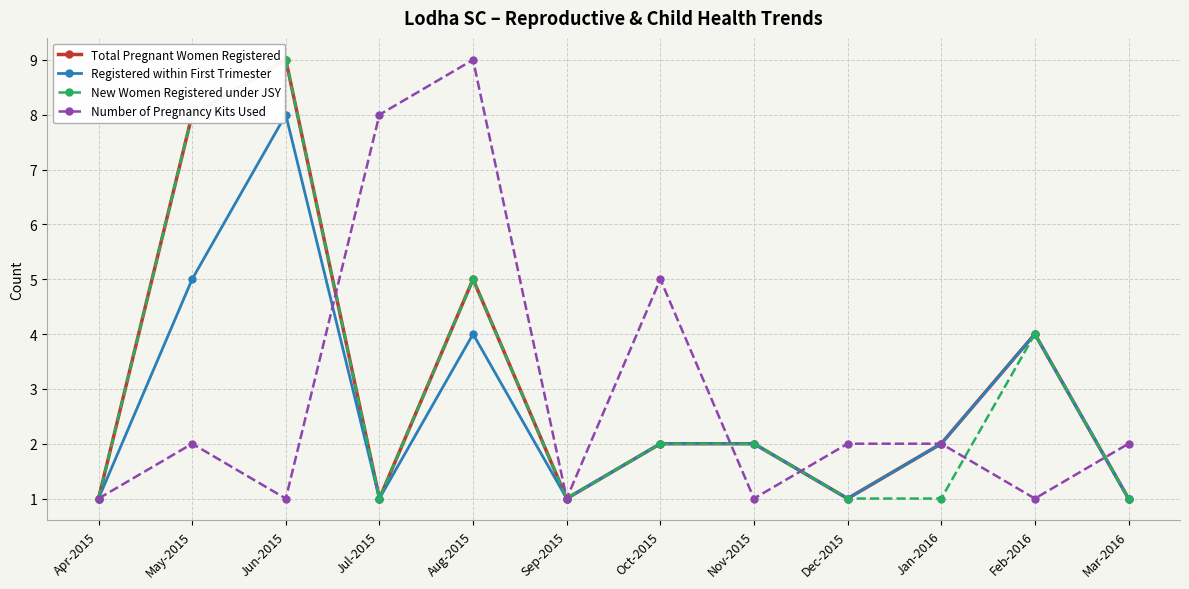

At which label does New Women Registered under JSY reach its peak?

Jun-2015